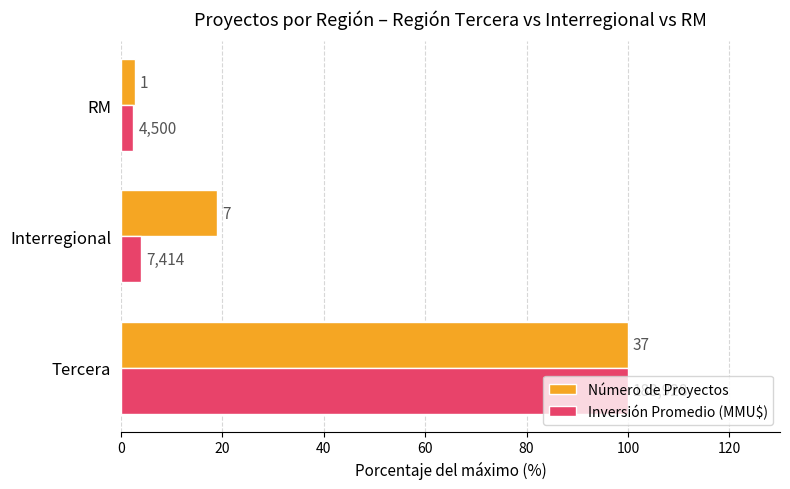

List the series in order of their peak value, lowest first.

Número de Proyectos, Inversión Promedio (MMU$)